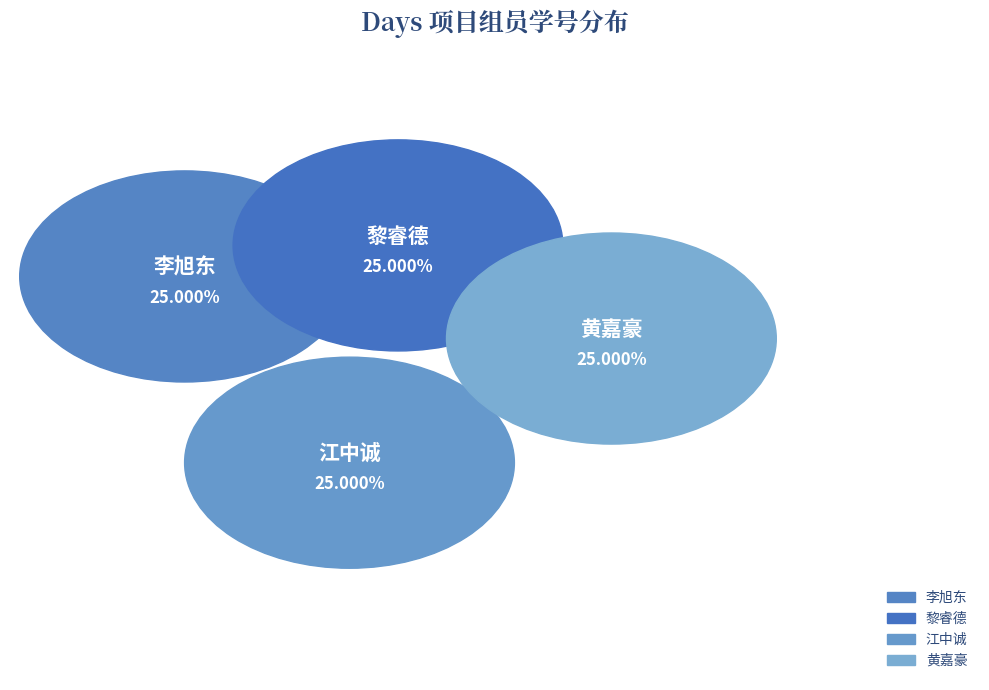

How many segments does this pie chart have?

4